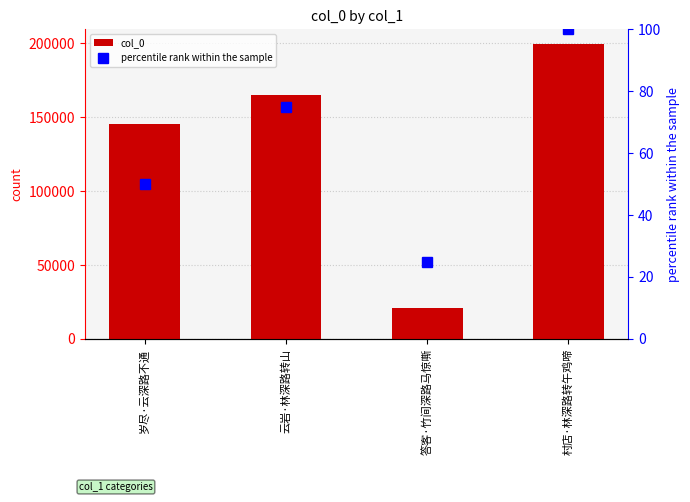

Reading left to right, extract all data points from this chart.

col_0: 145498	165060	20830	199596
percentile rank within the sample: 50	75	25	100